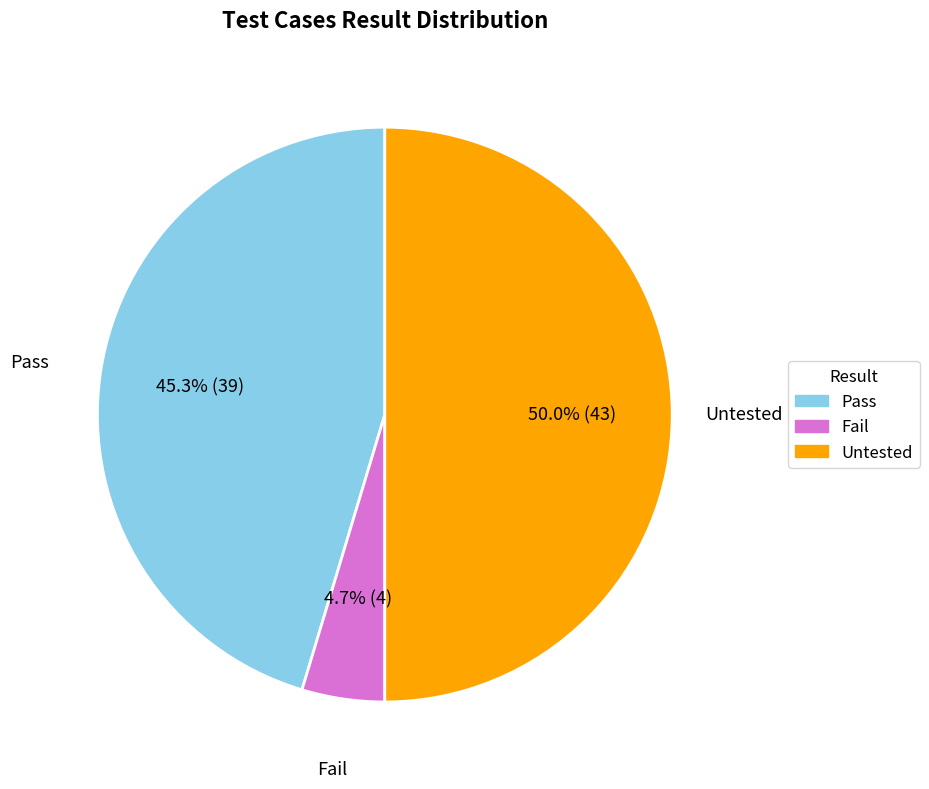

Which category has the smallest portion of the pie?

Fail